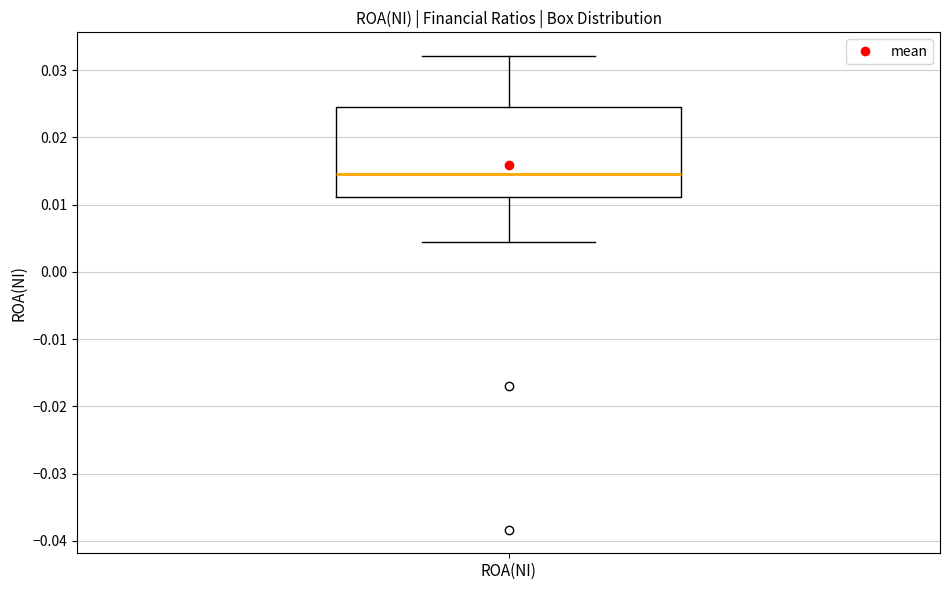

Where does the median line of the box for ROA(NI) sit on the y-axis? The values are not printed on the chart, so give them approximately, as read against the axis.

0.015